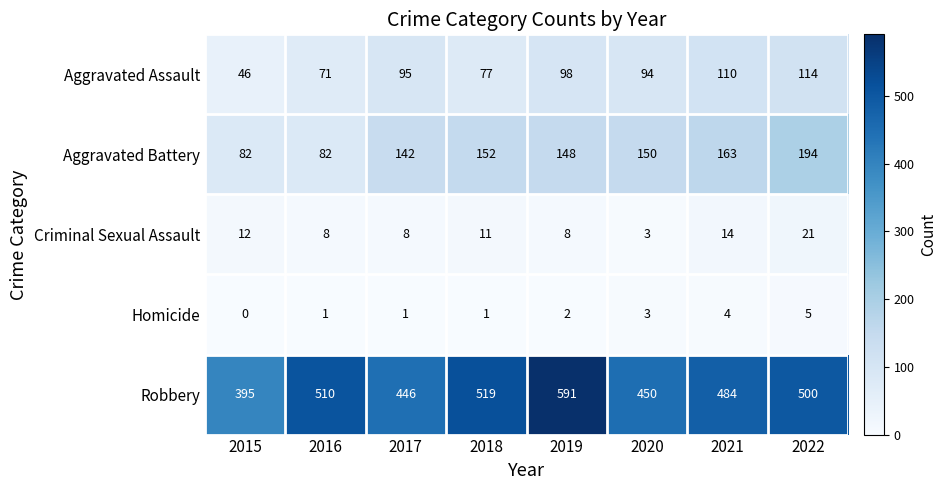

What is the difference between the highest and lowest values at 2015?

395